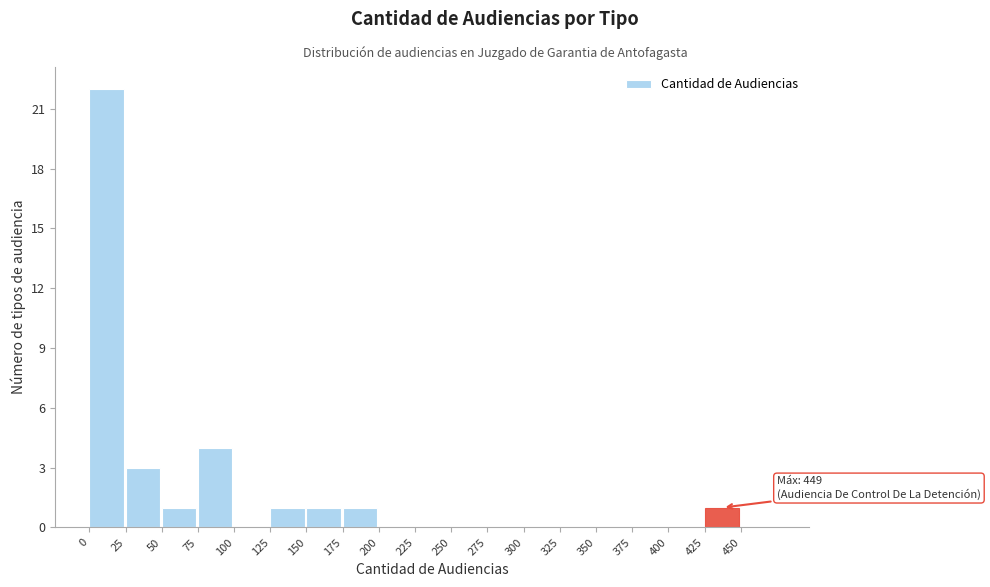

Over which range of the x-axis is the bar tallest?

0 to 25